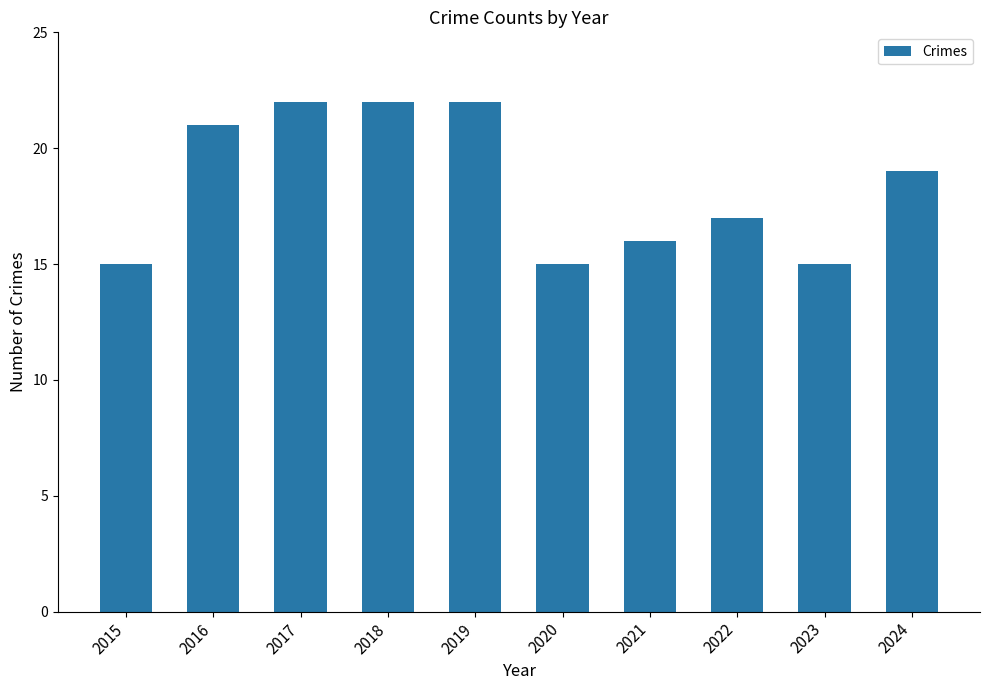

Count the number of data series in this chart.

1